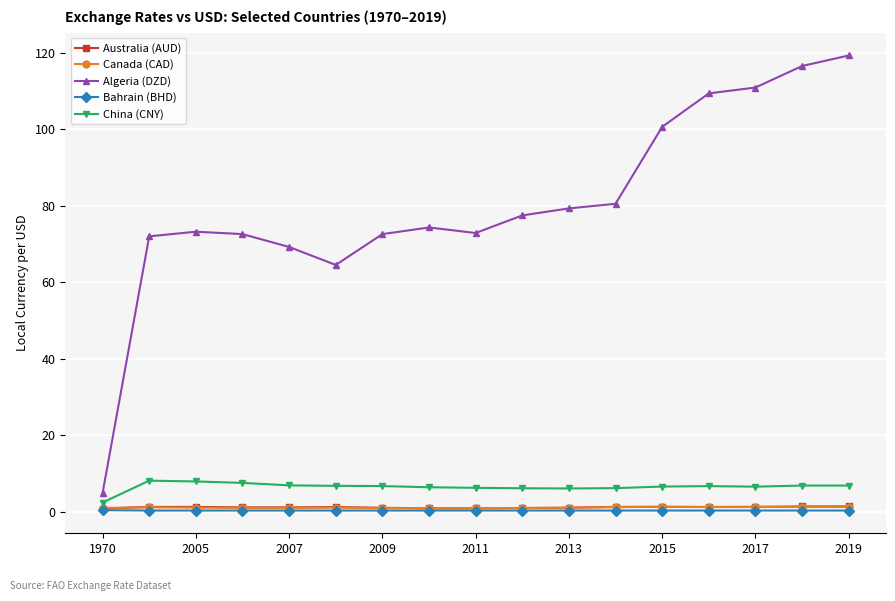

True or false: Canada (CAD) has more than 0 points higher than both neighbors.

True